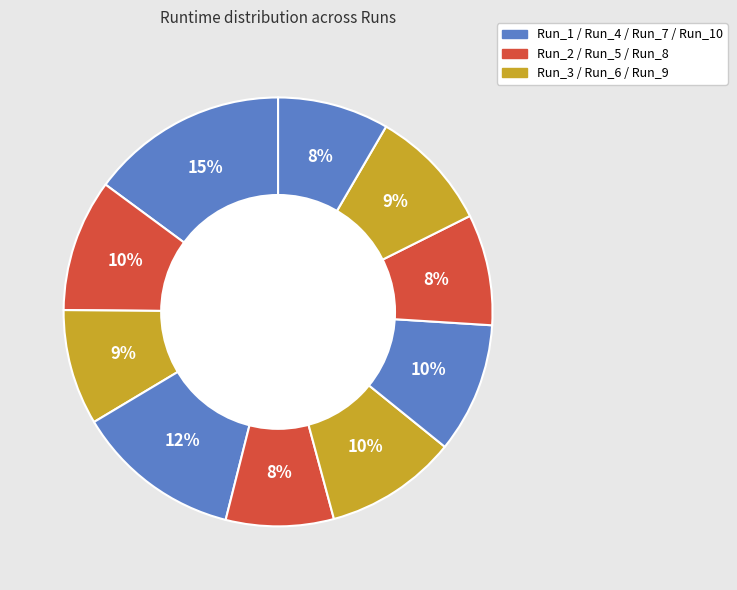

How many slices are in this pie chart?

10